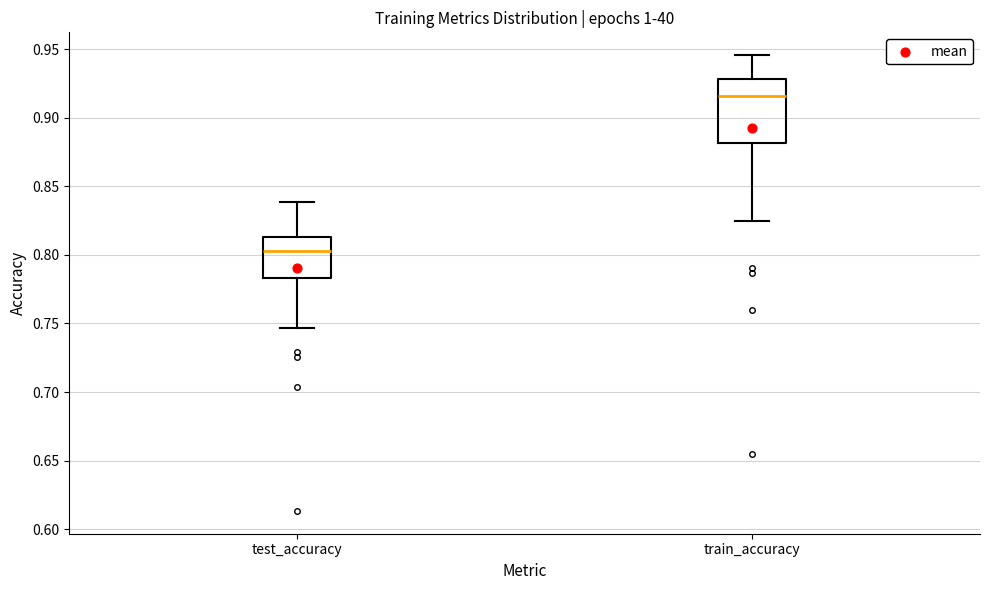

Reading left to right, read every box against the y-axis: the position of its median line, the range the box covers, and the ends of its whiskers. The values are not printed on the chart, so give them approximately, as read against the axis.

test_accuracy: median 0.805, box 0.785 to 0.815, whiskers 0.745 to 0.840
train_accuracy: median 0.915, box 0.880 to 0.930, whiskers 0.825 to 0.945